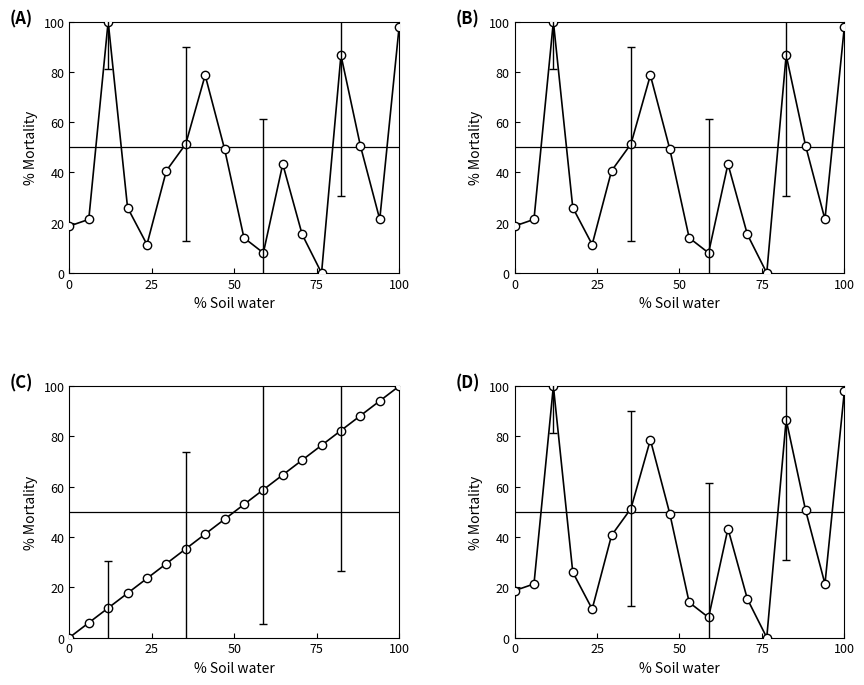

At how many categories does at least one series exceed 22?

16